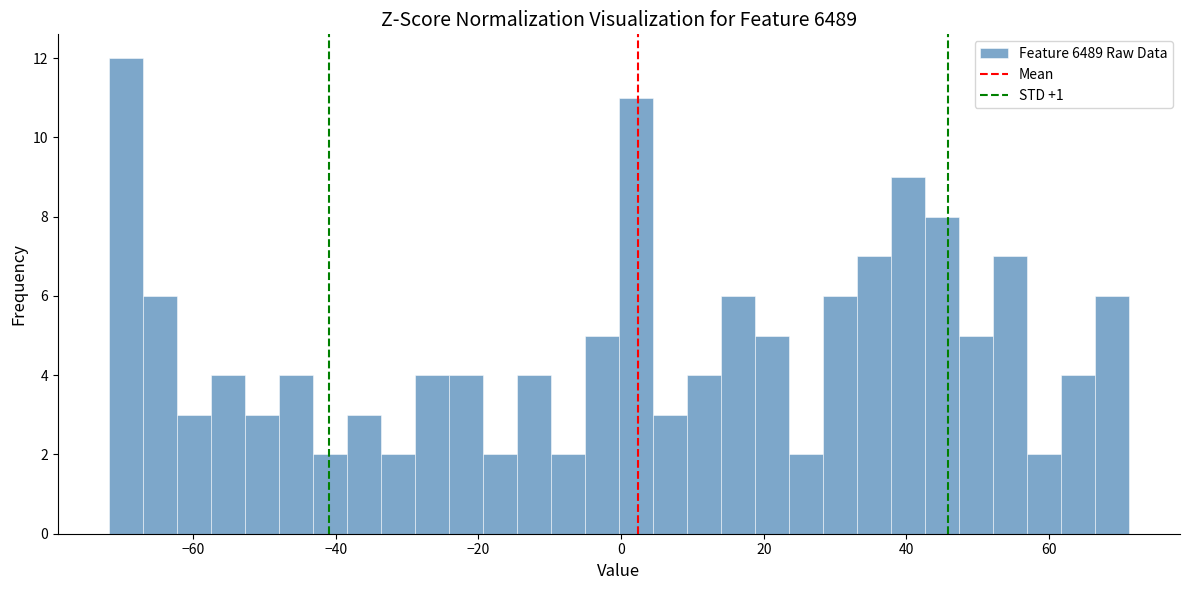

Around what value on the x-axis is the tallest bar? Give the approximate position of its centre, as read against the axis.

-70